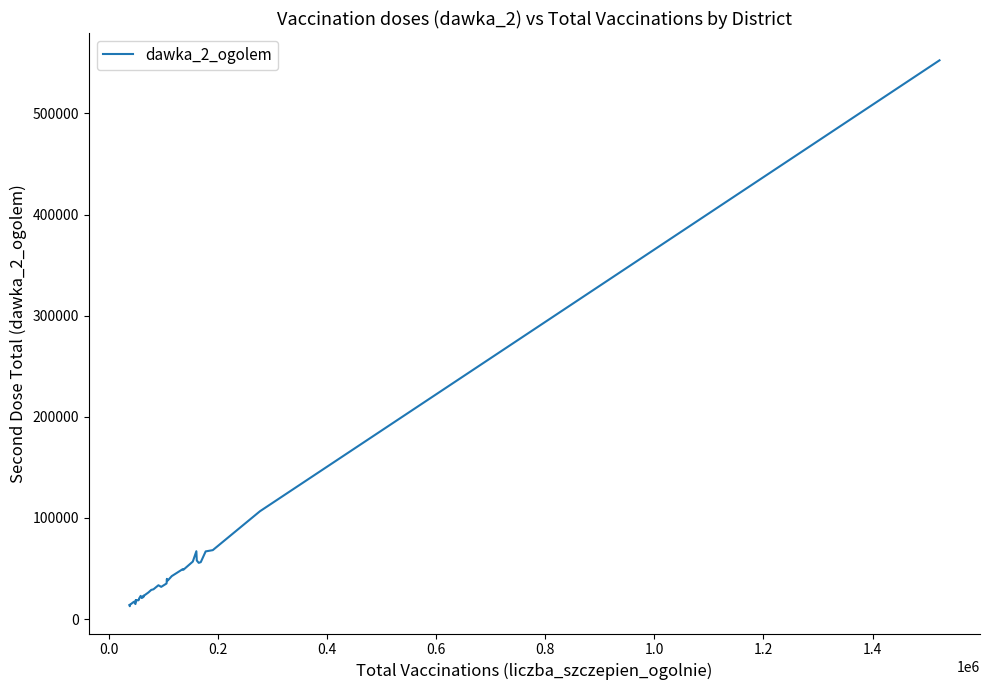

What is the difference between the maximum and minimum values?

539924